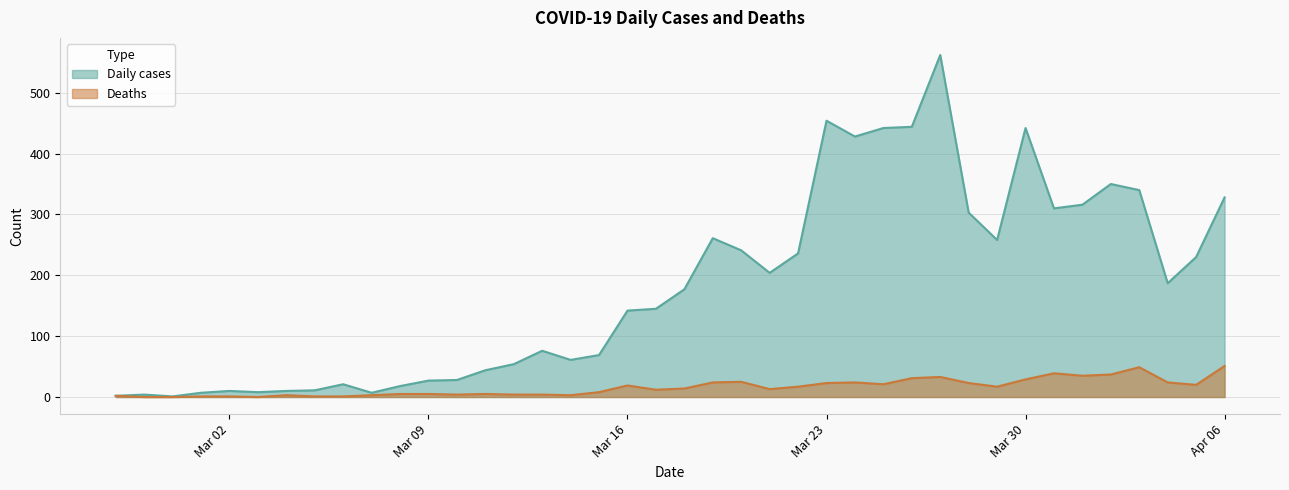

What is the label of the 37th point from the right?

2020-03-01